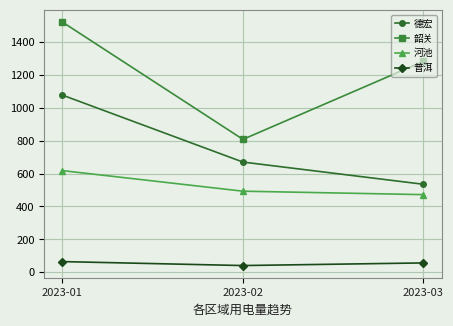

Is the value of 韶关 at 2023-03 greater than the value of 河池 at 2023-01?

Yes